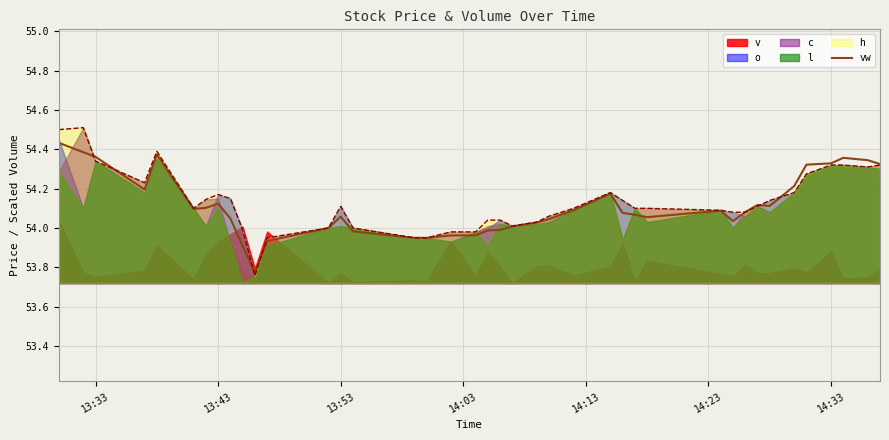

How many points are lower than both their immediate neighbors (excluding endpoints)?

7